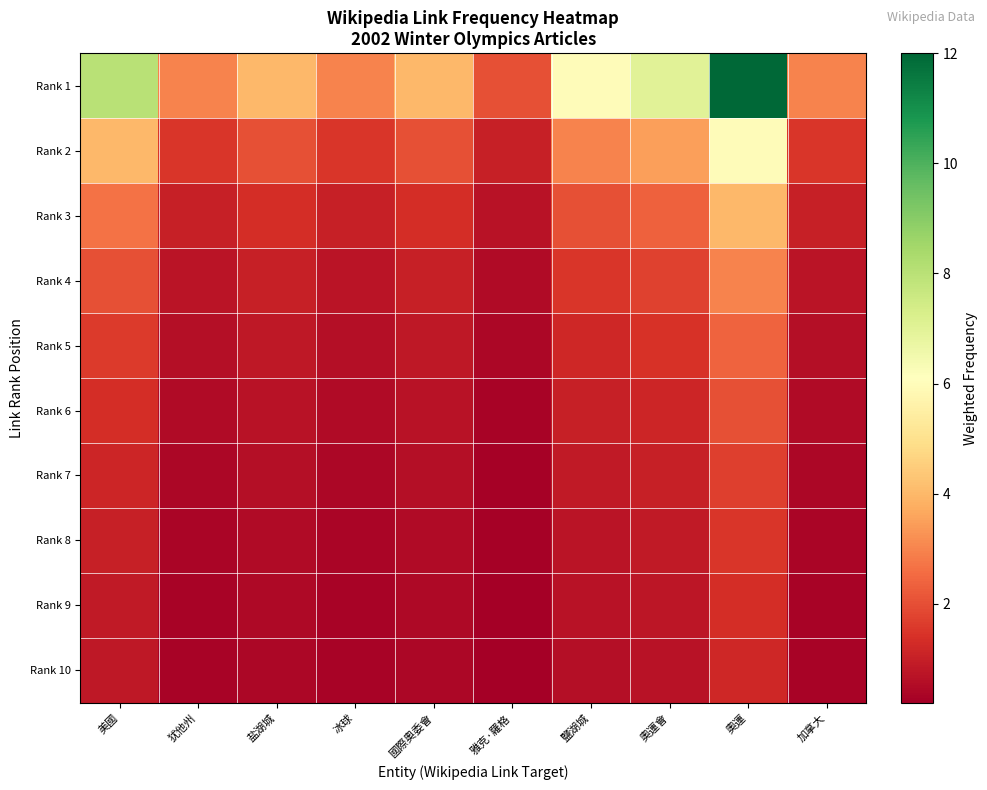

Reading left to right, what are all the values shown in this chart?

Rank 1: 美國=8.0	犹他州=3.0	盐湖城=4.0	冰球=3.0	國際奧委會=4.0	雅克·羅格=2.0	鹽湖城=6.0	奧運會=7.0	奧運=12.0	加拿大=3.0
Rank 2: 美國=4.0	犹他州=1.5	盐湖城=2.0	冰球=1.5	國際奧委會=2.0	雅克·羅格=1.0	鹽湖城=3.0	奧運會=3.5	奧運=6.0	加拿大=1.5
Rank 3: 美國=2.7	犹他州=1.0	盐湖城=1.3	冰球=1.0	國際奧委會=1.3	雅克·羅格=0.7	鹽湖城=2.0	奧運會=2.3	奧運=4.0	加拿大=1.0
Rank 4: 美國=2.0	犹他州=0.8	盐湖城=1.0	冰球=0.8	國際奧委會=1.0	雅克·羅格=0.5	鹽湖城=1.5	奧運會=1.8	奧運=3.0	加拿大=0.8
Rank 5: 美國=1.6	犹他州=0.6	盐湖城=0.8	冰球=0.6	國際奧委會=0.8	雅克·羅格=0.4	鹽湖城=1.2	奧運會=1.4	奧運=2.4	加拿大=0.6
Rank 6: 美國=1.3	犹他州=0.5	盐湖城=0.7	冰球=0.5	國際奧委會=0.7	雅克·羅格=0.3	鹽湖城=1.0	奧運會=1.2	奧運=2.0	加拿大=0.5
Rank 7: 美國=1.1	犹他州=0.4	盐湖城=0.6	冰球=0.4	國際奧委會=0.6	雅克·羅格=0.3	鹽湖城=0.9	奧運會=1.0	奧運=1.7	加拿大=0.4
Rank 8: 美國=1.0	犹他州=0.4	盐湖城=0.5	冰球=0.4	國際奧委會=0.5	雅克·羅格=0.2	鹽湖城=0.8	奧運會=0.9	奧運=1.5	加拿大=0.4
Rank 9: 美國=0.9	犹他州=0.3	盐湖城=0.4	冰球=0.3	國際奧委會=0.4	雅克·羅格=0.2	鹽湖城=0.7	奧運會=0.8	奧運=1.3	加拿大=0.3
Rank 10: 美國=0.8	犹他州=0.3	盐湖城=0.4	冰球=0.3	國際奧委會=0.4	雅克·羅格=0.2	鹽湖城=0.6	奧運會=0.7	奧運=1.2	加拿大=0.3